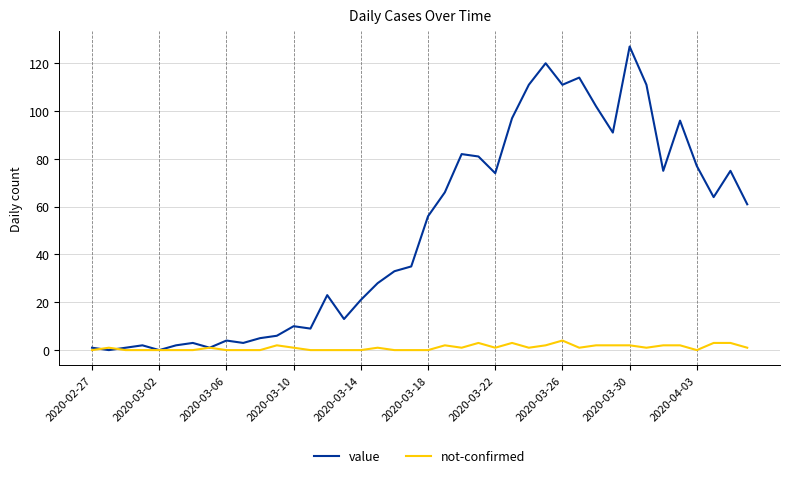

What is the maximum value shown in the chart?

127